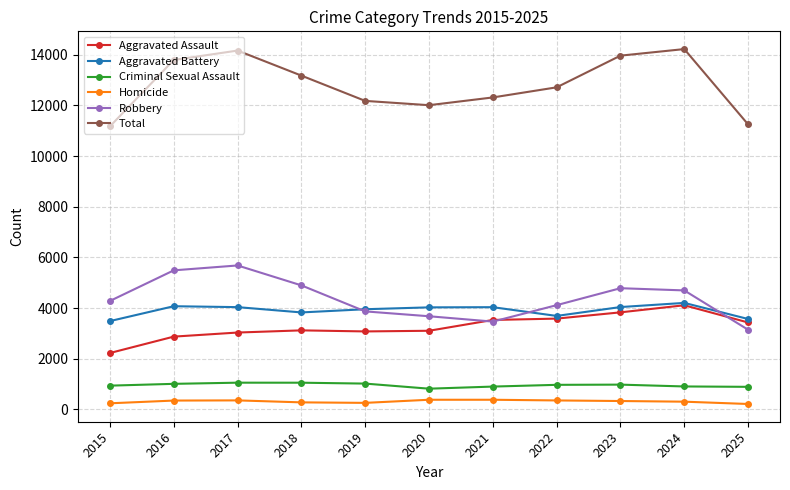

At which label does Aggravated Assault reach its minimum?

2015